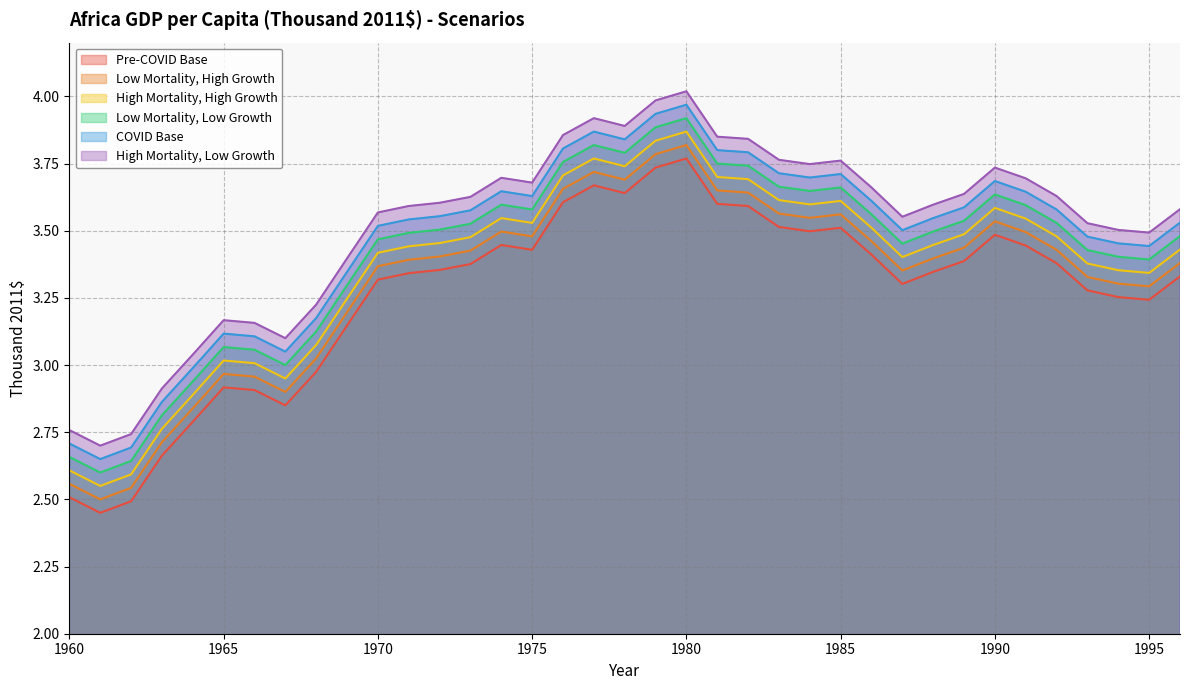

The High Mortality, High Growth series shows 3.0 at 1967. True or false?

True